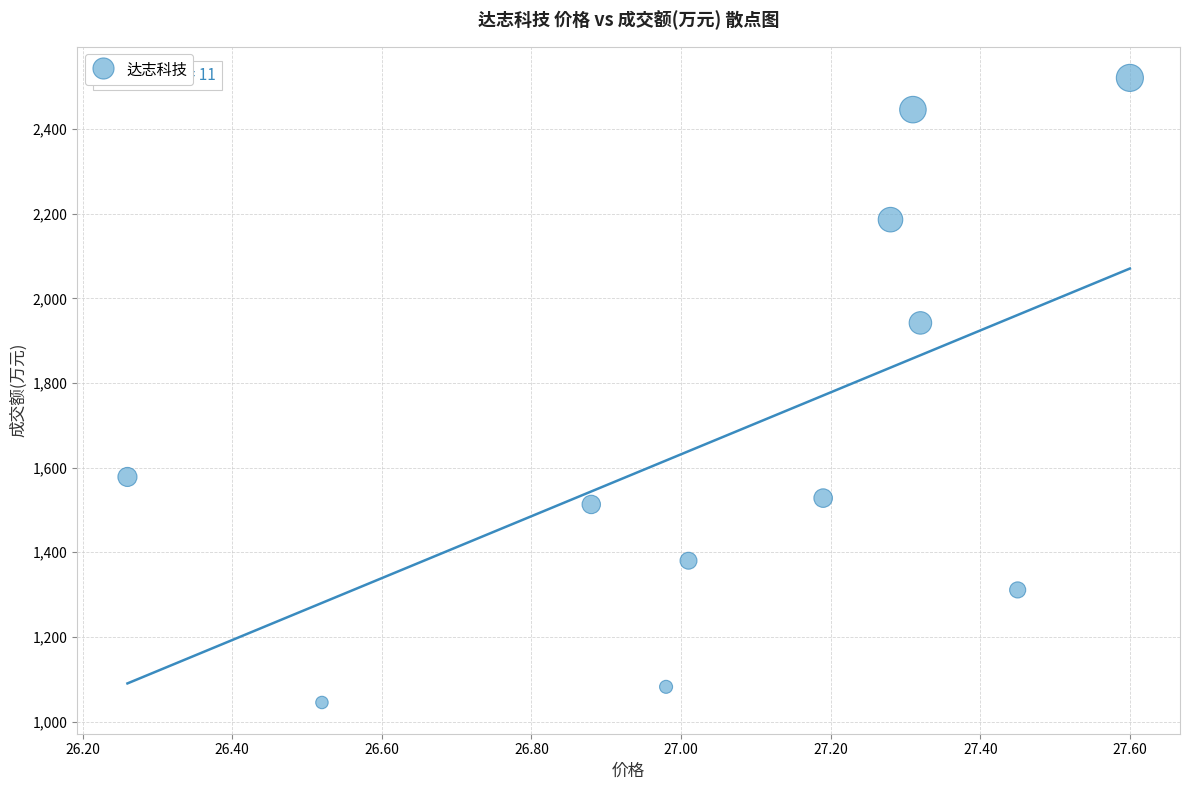

What Y value in the scatter plot is closest to 1783?

1942